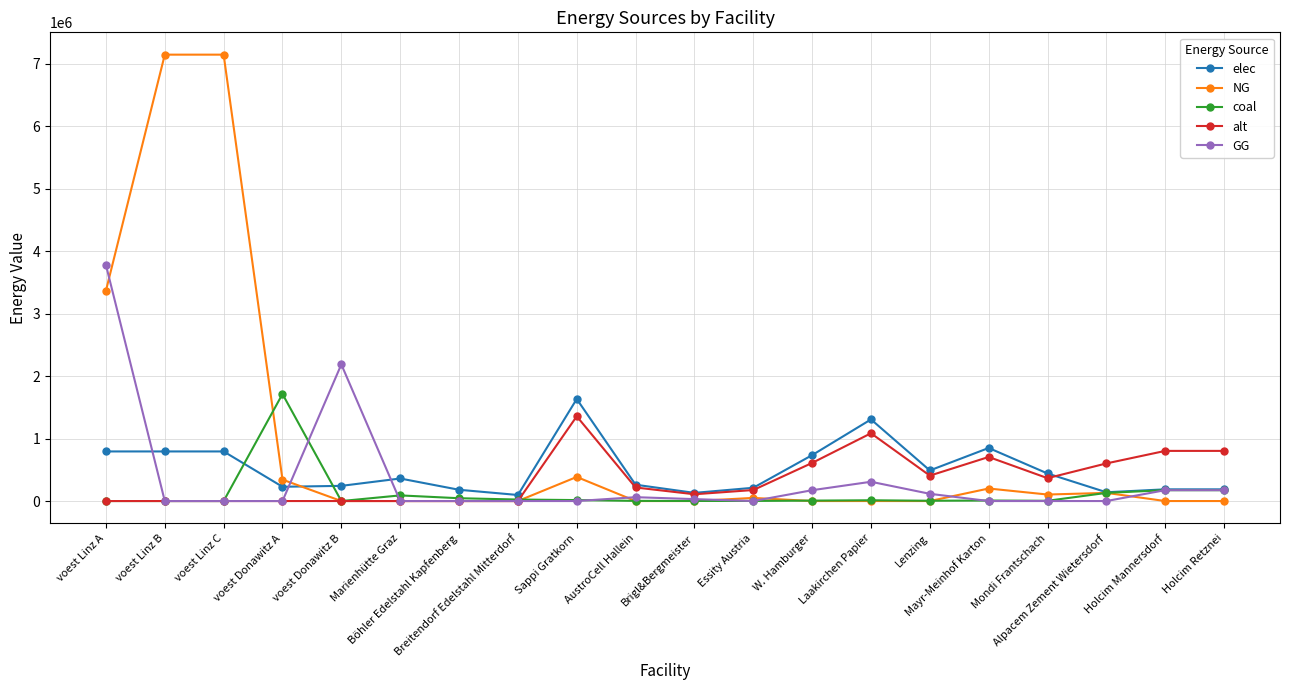

What is the maximum value shown in the chart?

7144833.3